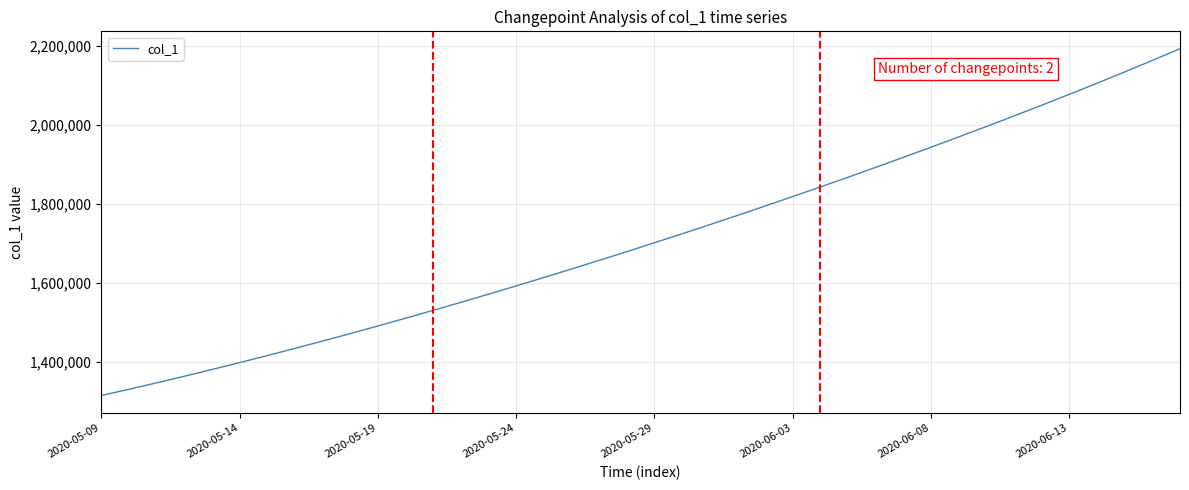

What is the smallest value displayed?

1315099.0